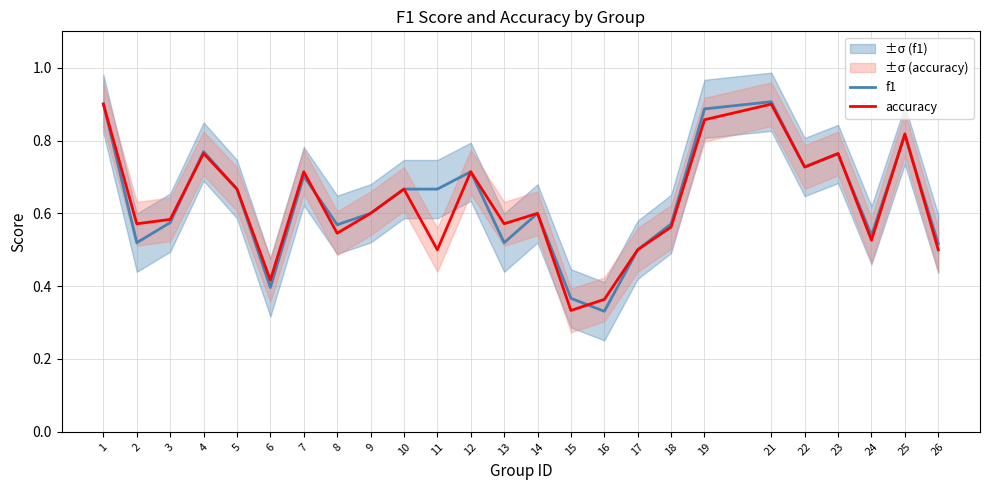

True or false: accuracy has more than 2 points higher than both neighbors.

True